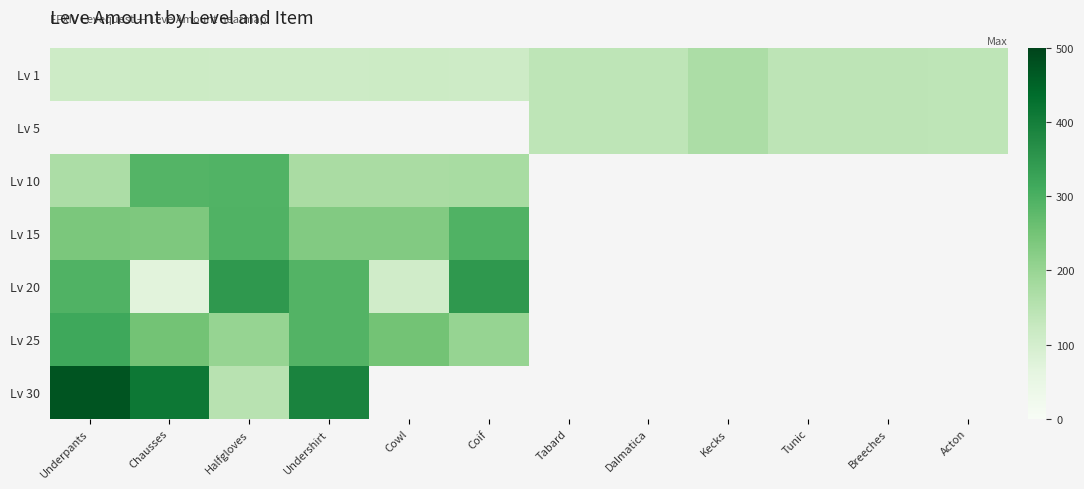

At which label does Lv 30 reach its peak?

Underpants